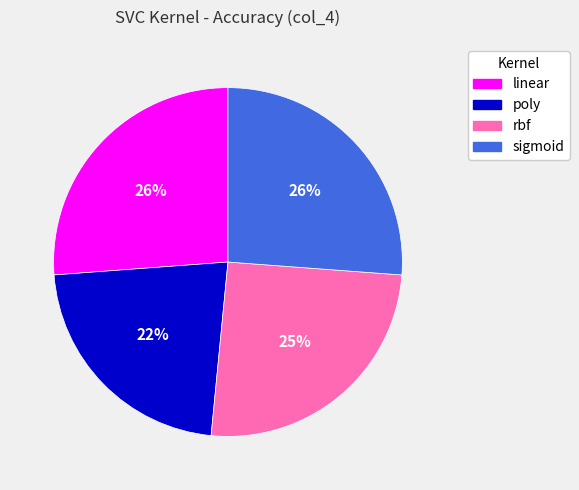

Which slice is the smallest?

poly